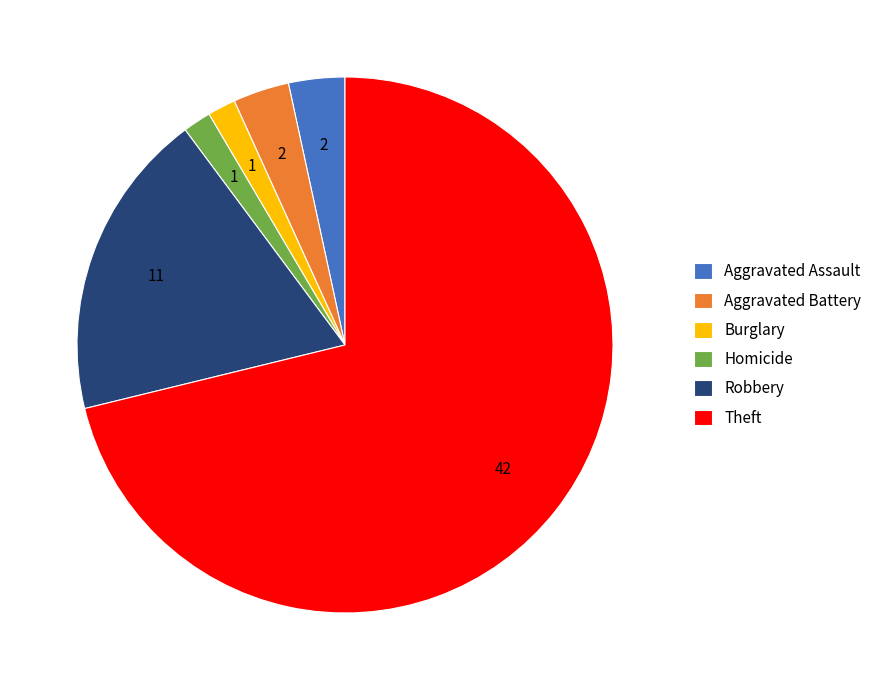

True or false: Aggravated Battery accounts for 3% of the total.

True